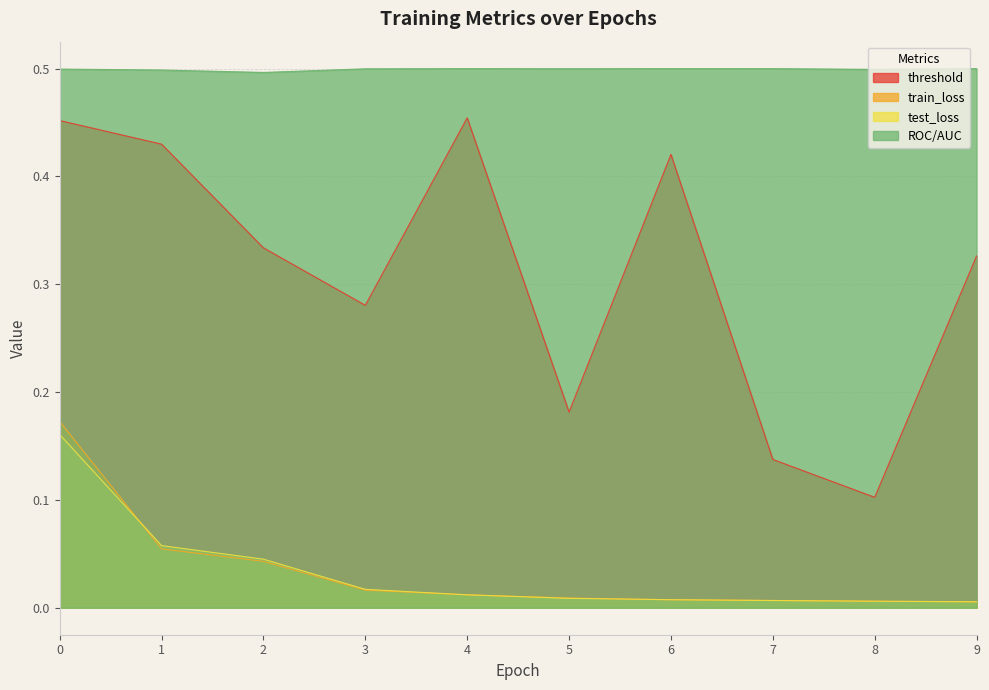

The value of ROC/AUC at 3 is 0.7. True or false?

False